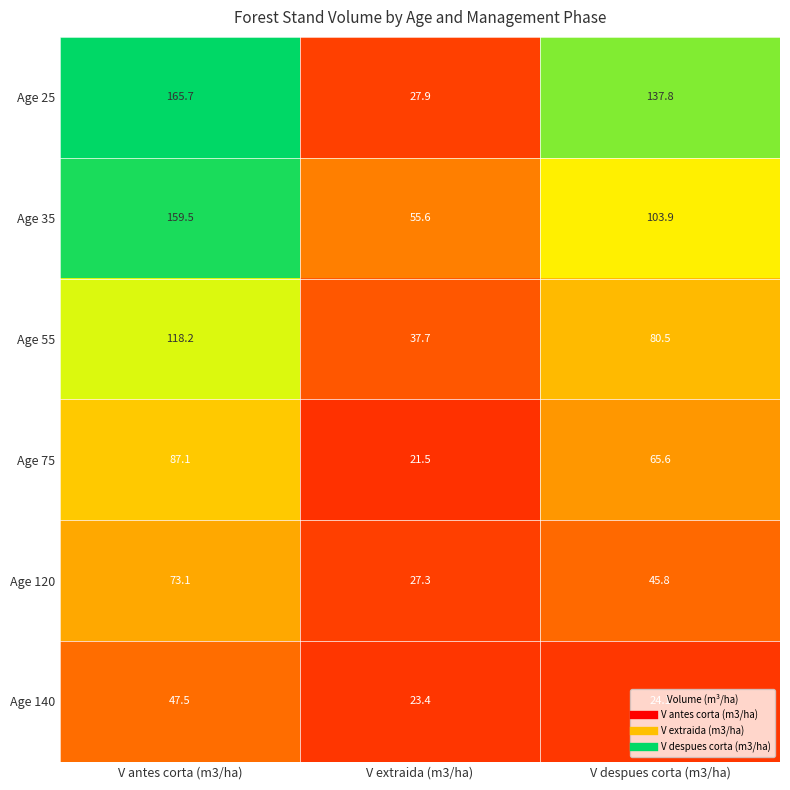

Is it true that Age 75 equals 95.8 at V despues corta (m3/ha)?

False